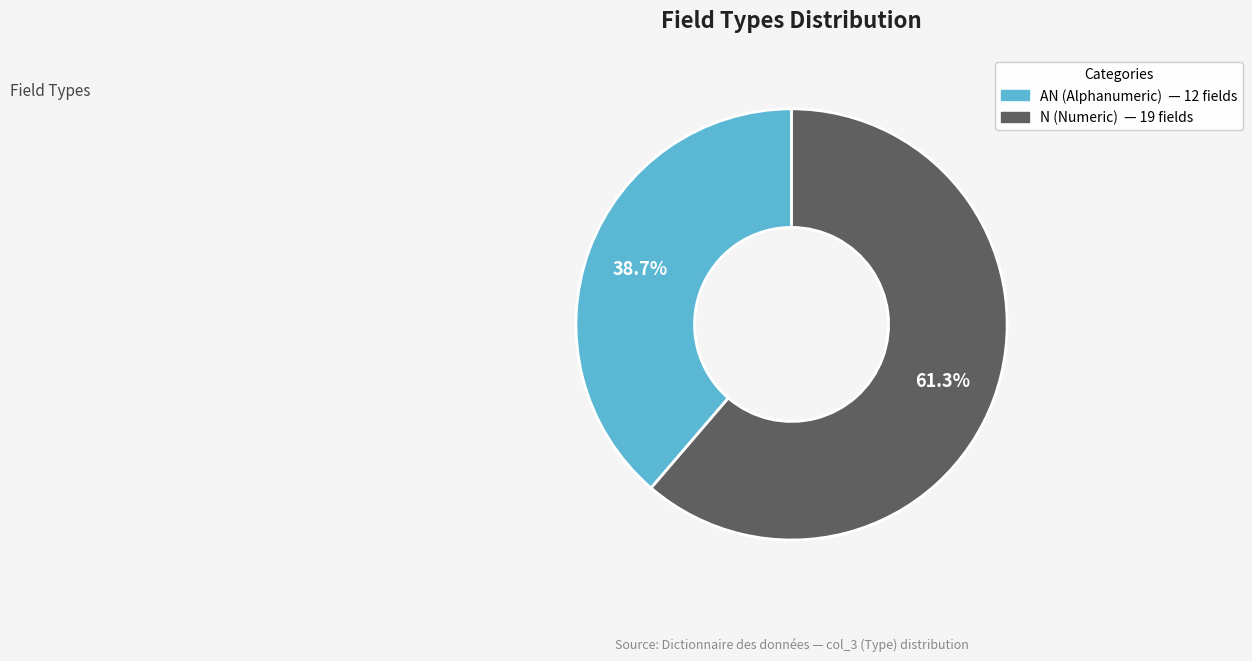

What percentage is the AN slice, to the nearest percent?

39%